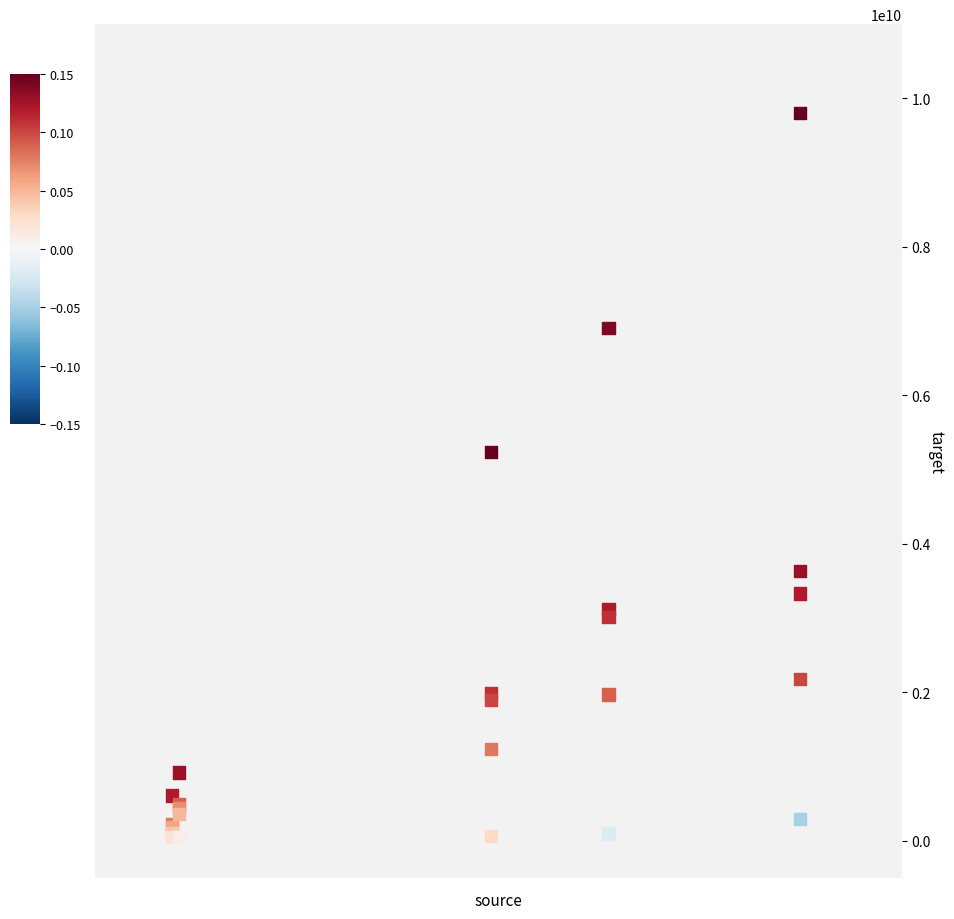

What Y value in the scatter plot is closest to 4925482946?

5241695401